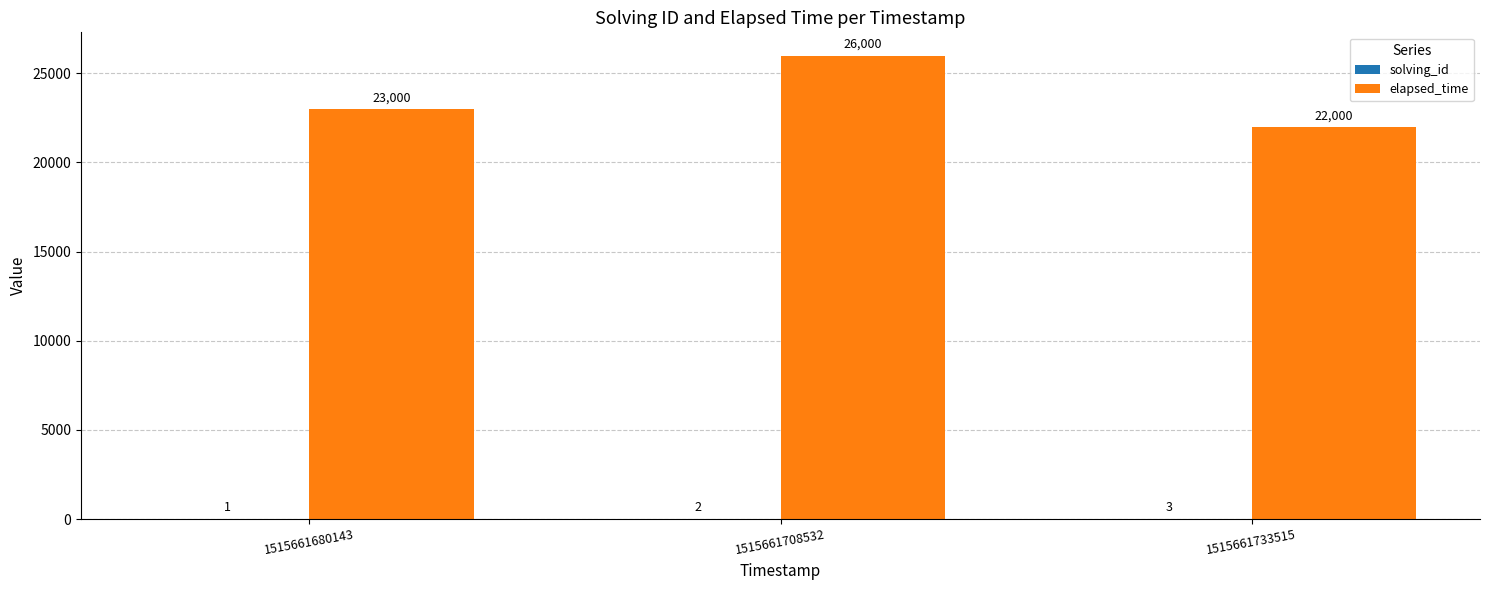

What is the average value of the elapsed_time series?

23667